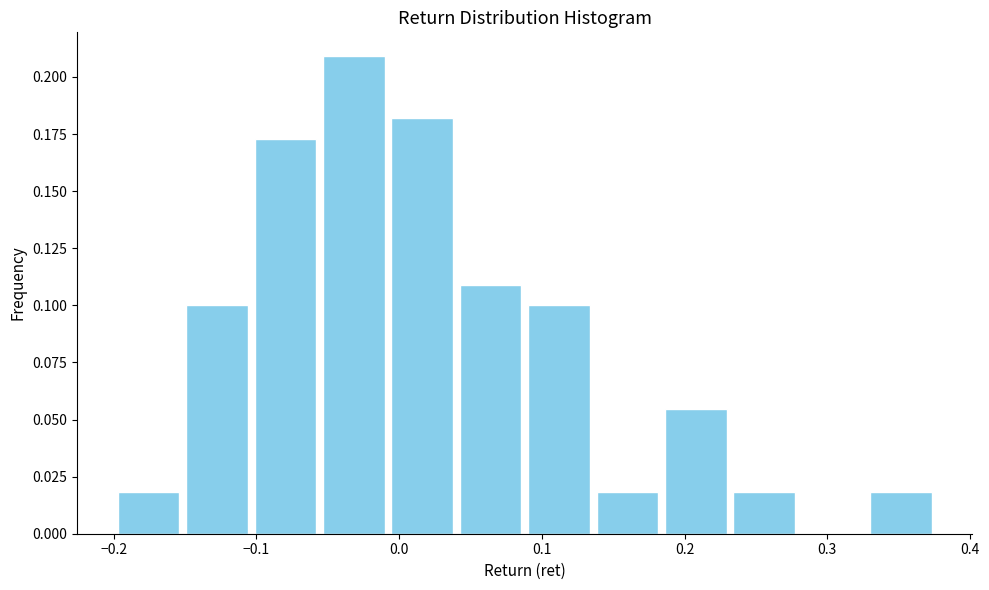

How tall is the bar that spans -0.06 to -0.01 on the x-axis? Neither the bar edges nor the heights are printed on the chart, so give them approximately, as read against the axes.

0.210